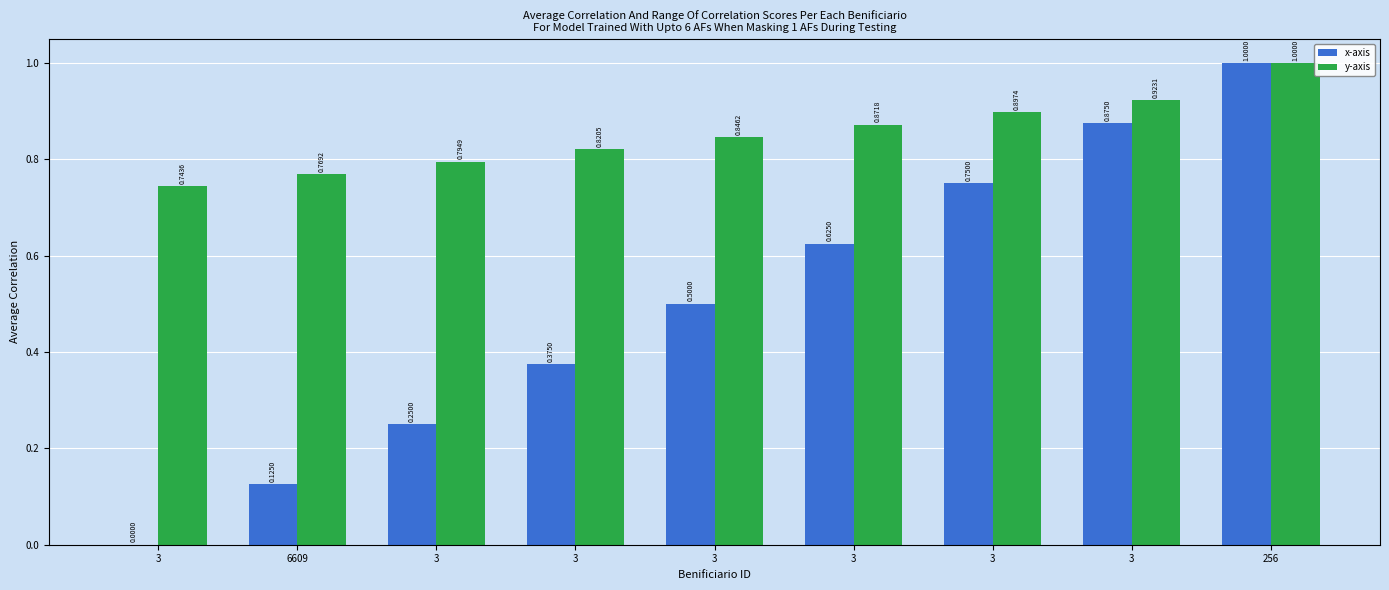

What is the sum of the y-axis values at 6609 and 3?

1.6